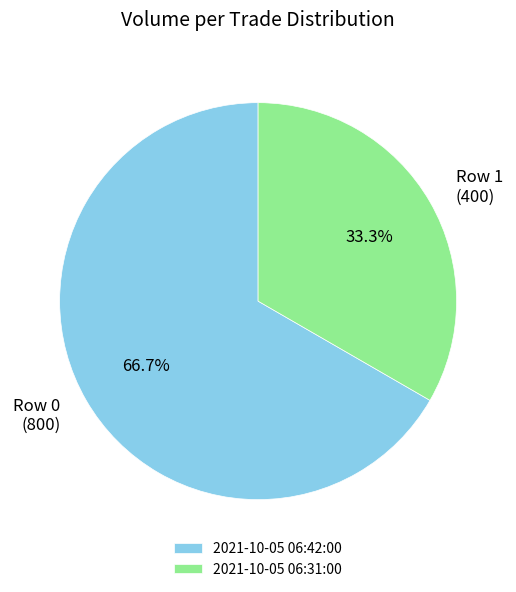

What percentage is the 2021-10-05 06:31:00 slice, to the nearest percent?

33%